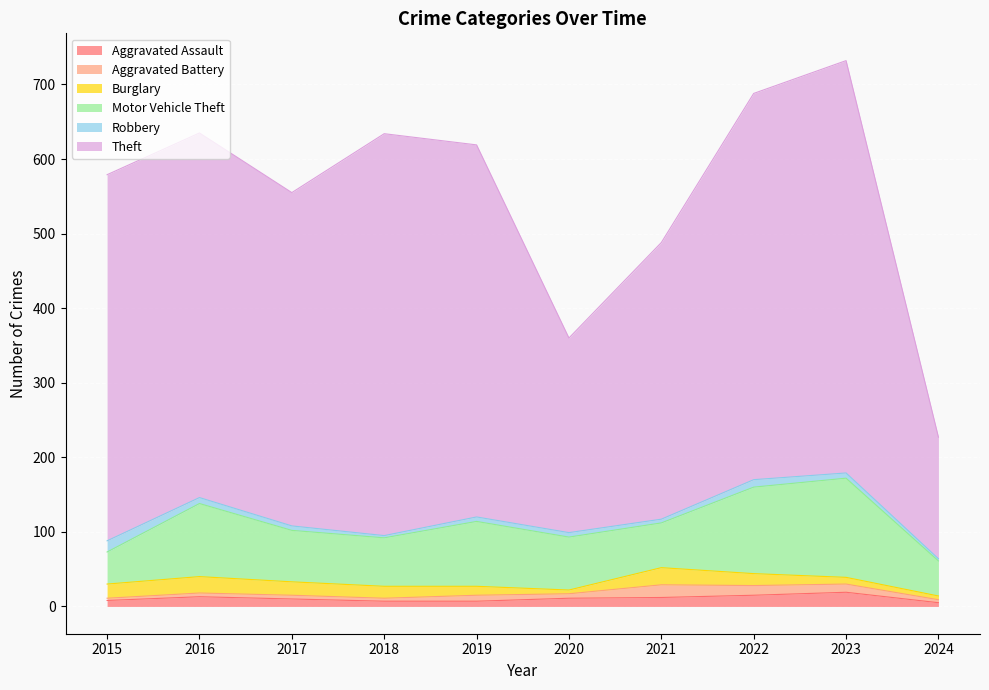

At which category is the sum across all series the highest?

2023